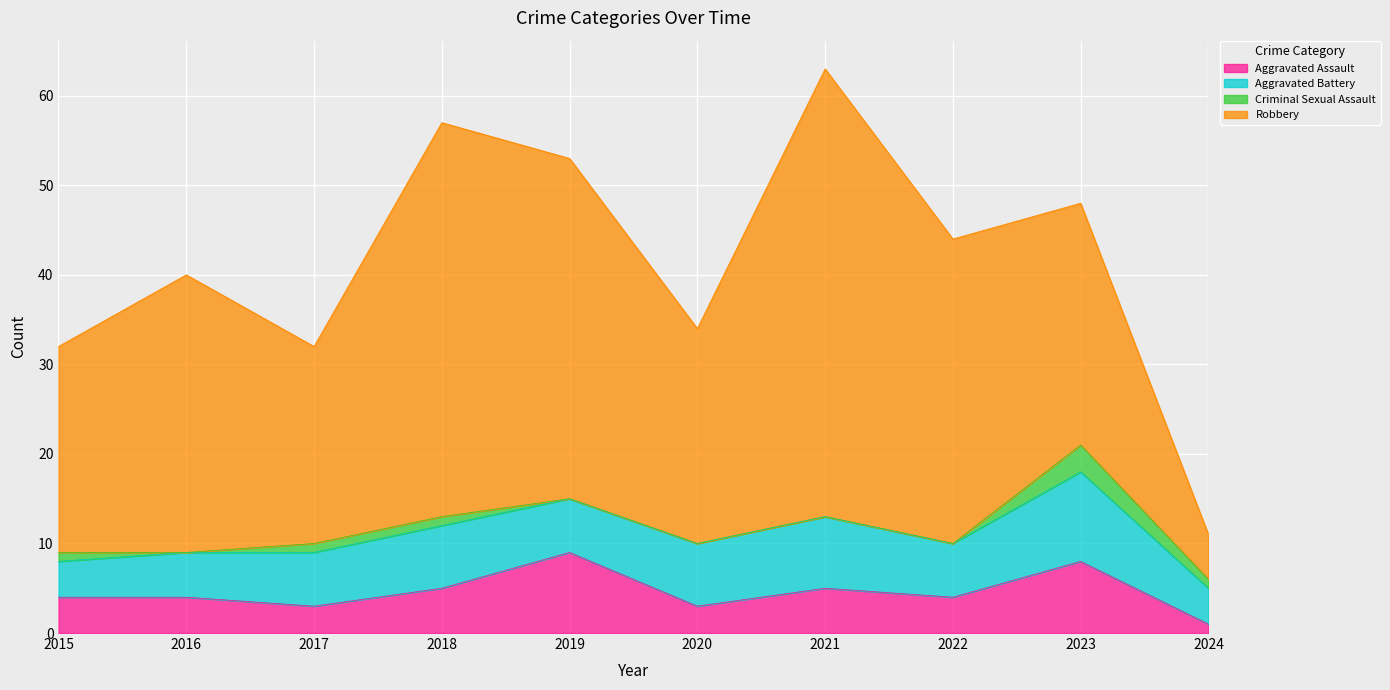

Does the chart display data point markers on the line(s)?

No